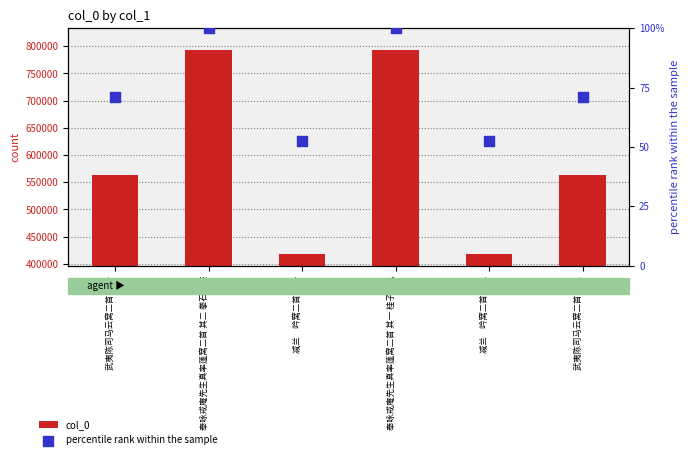

Which series has the largest total across all categories?

col_0